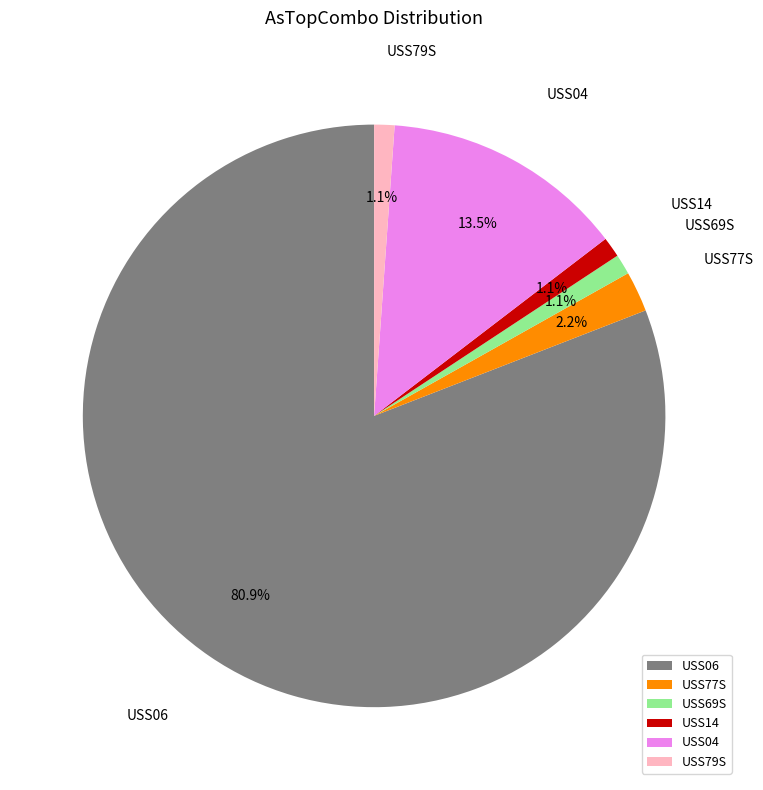

What is the largest slice in the pie chart?

USS06